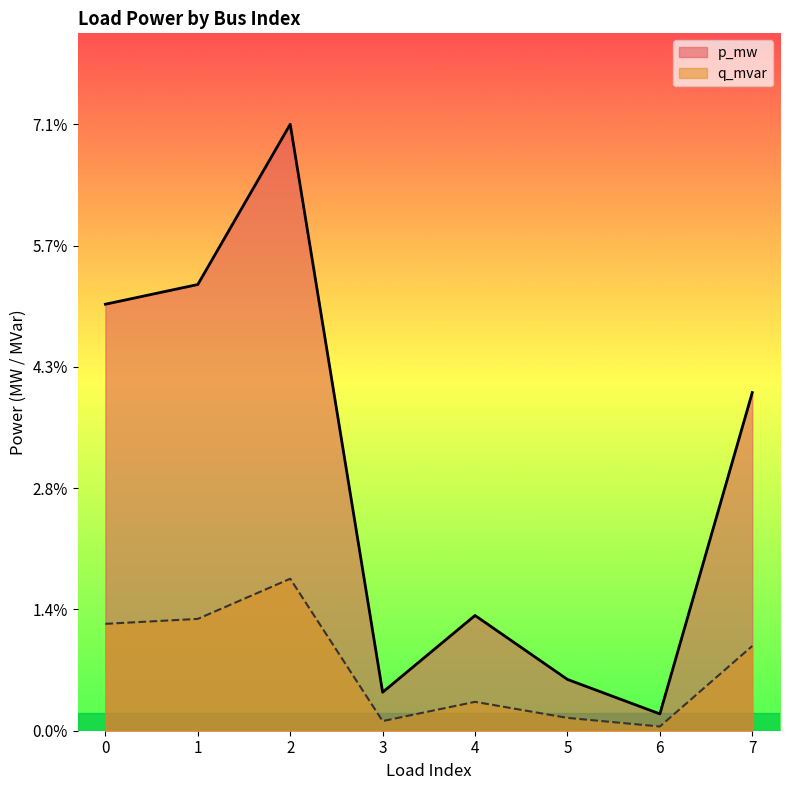

True or false: q_mvar and p_mw intersect in this chart.

False